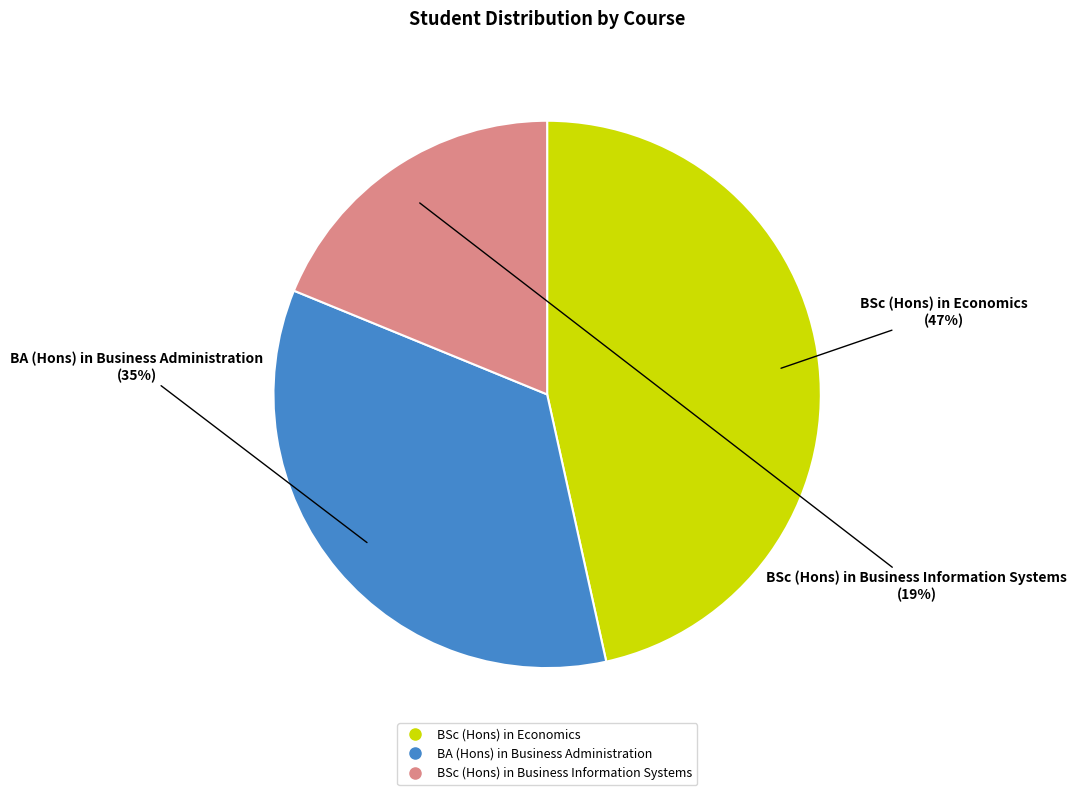

What is the largest slice in the pie chart?

BSc (Hons) in Economics